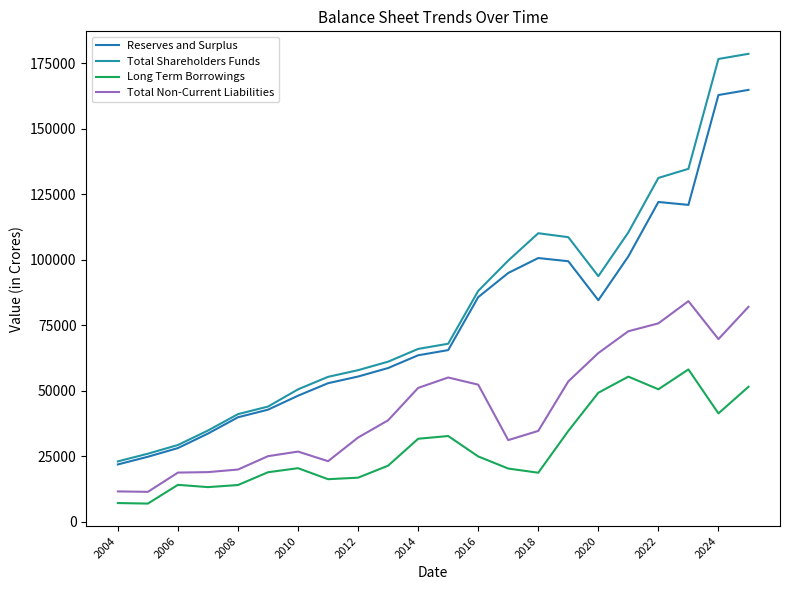

Does the chart have visible grid lines?

No